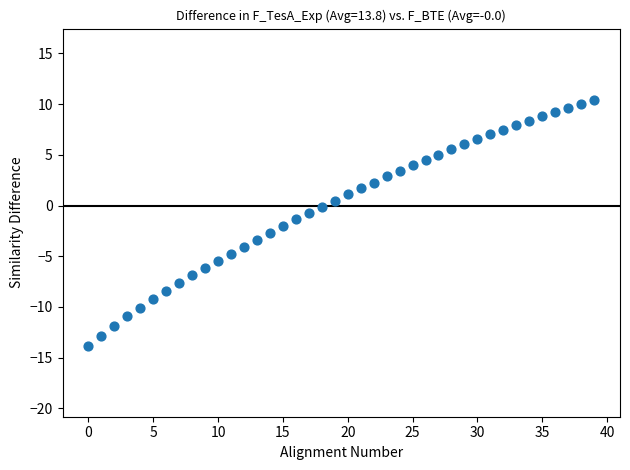

How many data points are displayed?

40